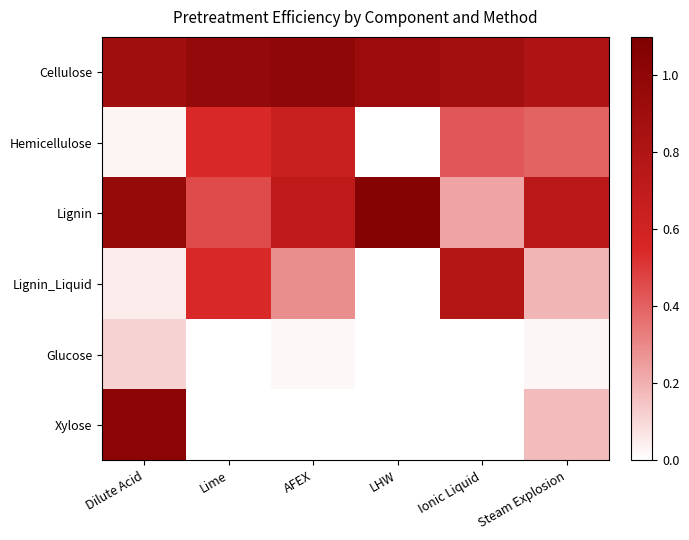

At which category does the chart reach its minimum across all series?

LHW